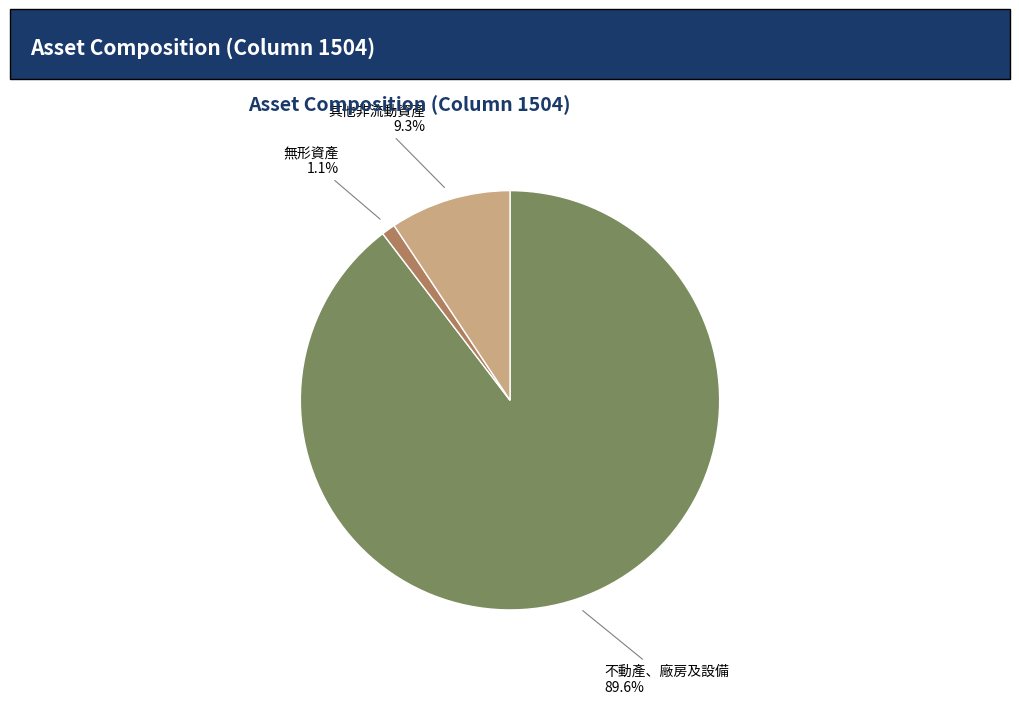

Which slice is the largest?

不動產、廠房及設備